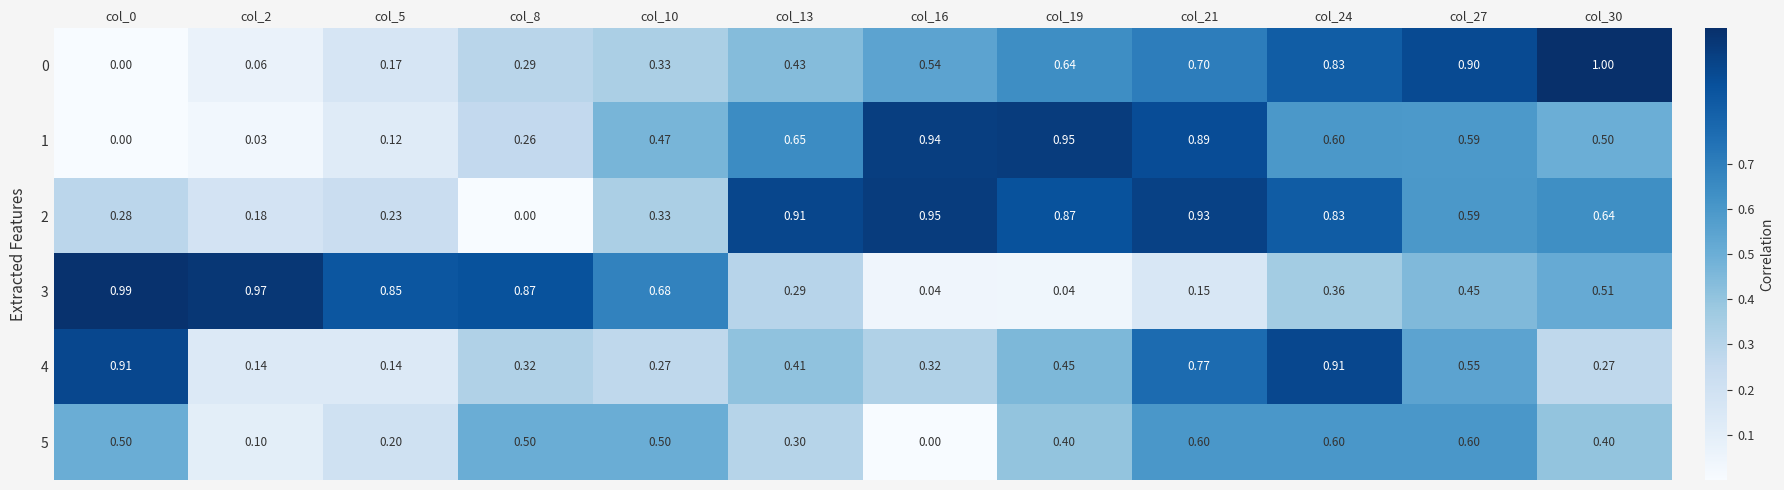

How many categories are shown in the chart?

12